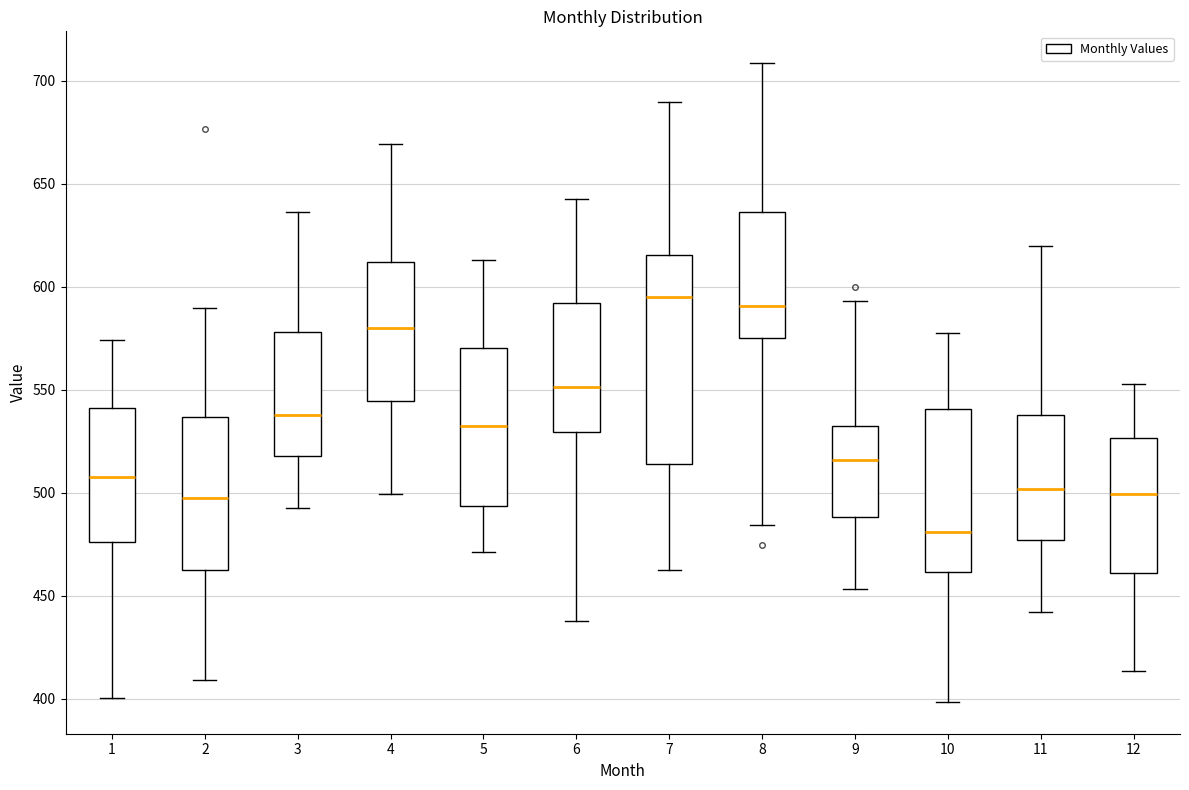

Which box is the tallest, from its lower edge to its upper edge?

7